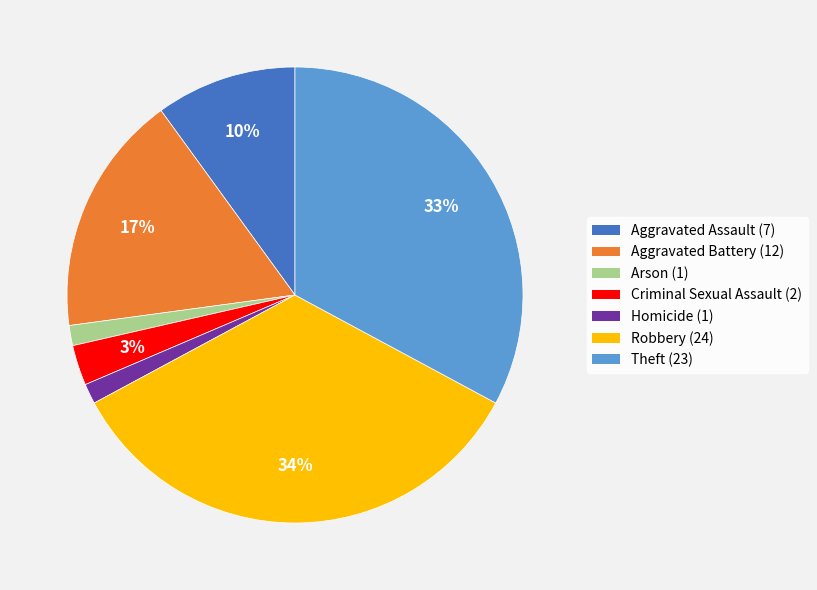

The Criminal Sexual Assault slice represents 3% of the pie. True or false?

True